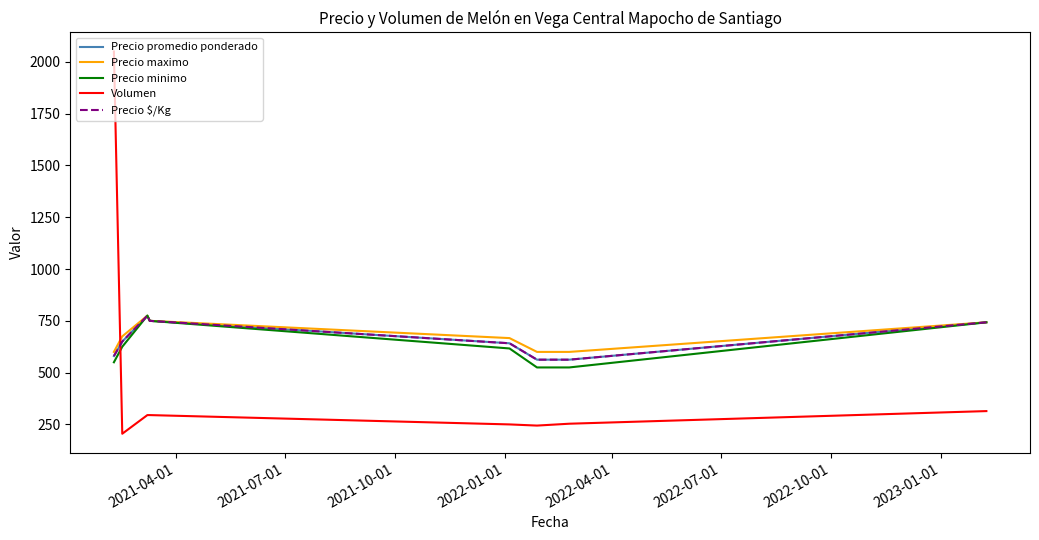

How many lines are shown in the chart?

5